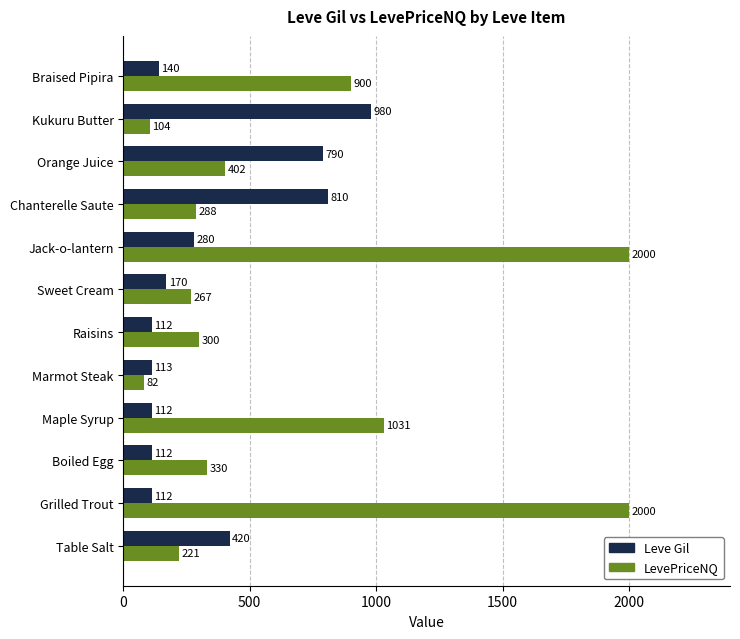

At which category does the chart reach its minimum across all series?

Marmot Steak